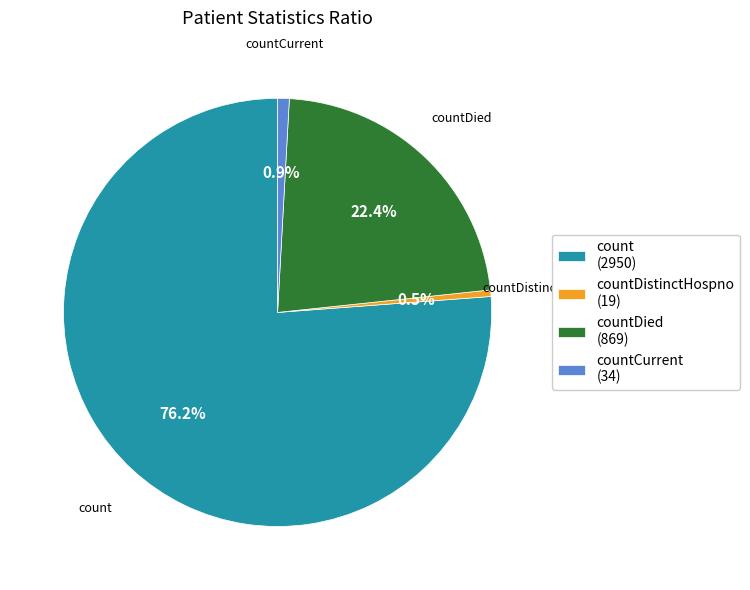

Between countDied (869) and countCurrent (34), which is larger?

countDied (869)